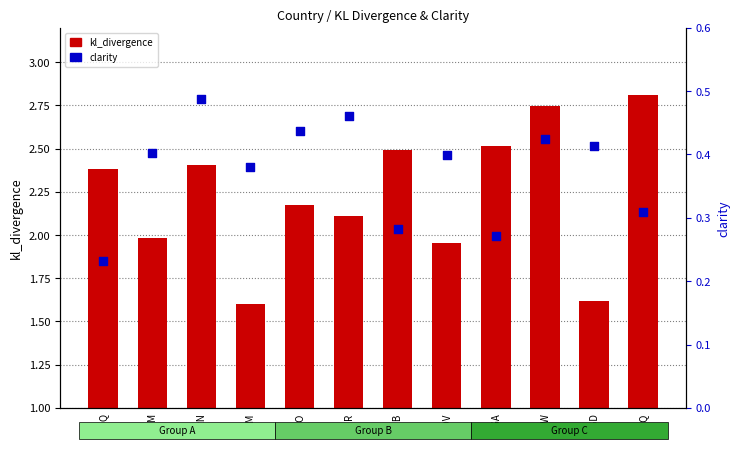

Which series has the largest Y range (max minus min)?

kl_divergence